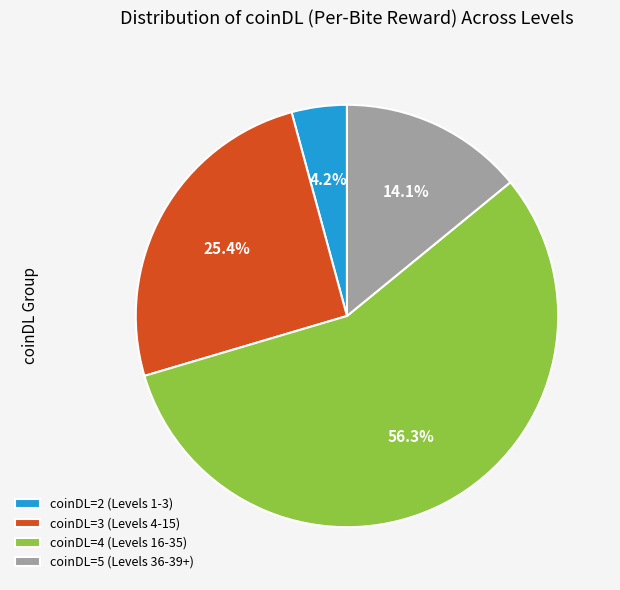

Rank the categories by value from lowest to highest.

coinDL=2 (Levels 1-3), coinDL=5 (Levels 36-39+), coinDL=3 (Levels 4-15), coinDL=4 (Levels 16-35)